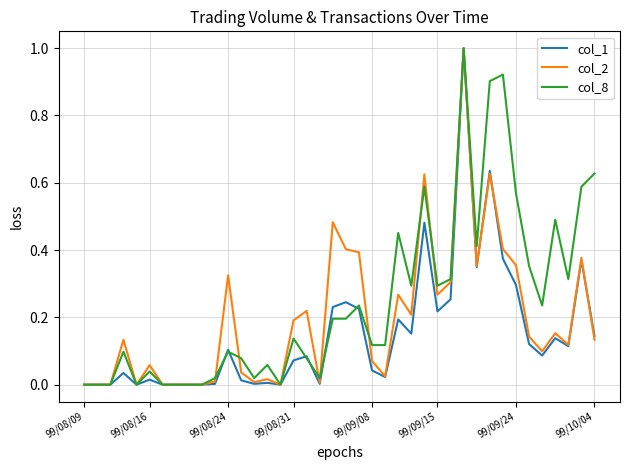

What is the maximum value shown in the chart?

1.0